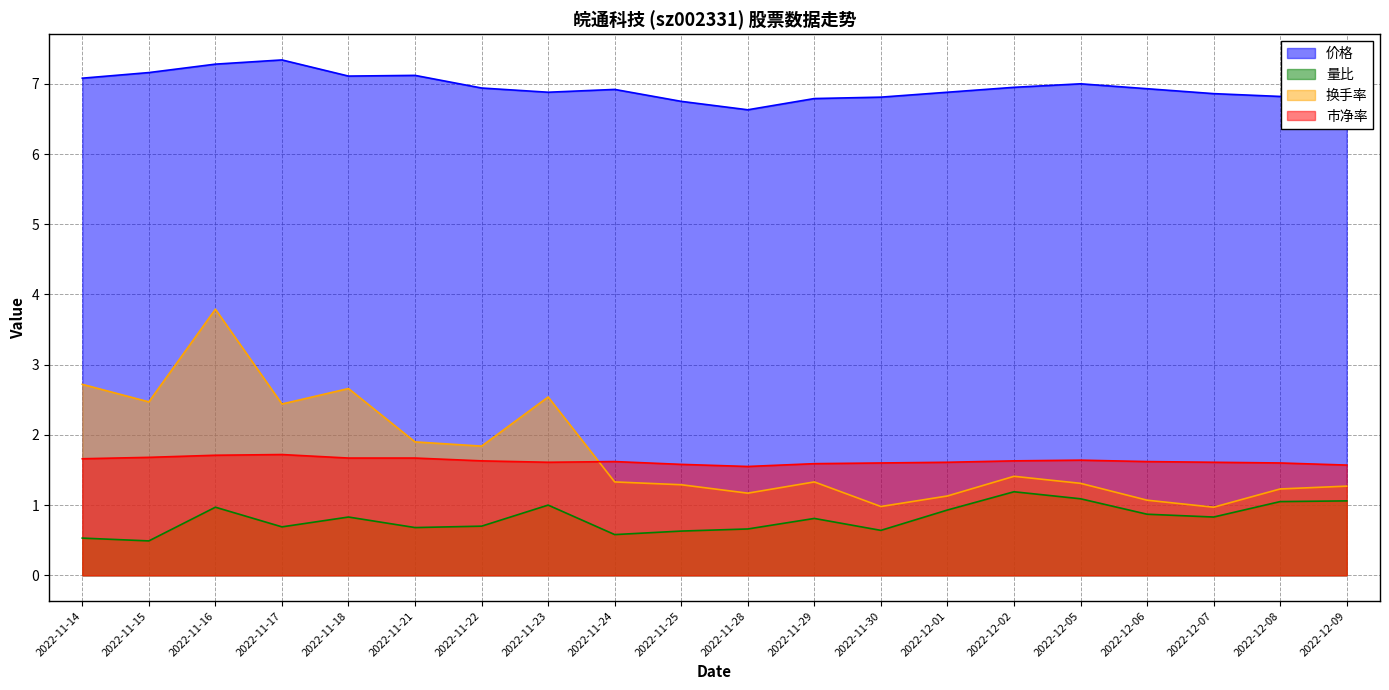

What is the label of the 5th point from the right?

2022-12-05